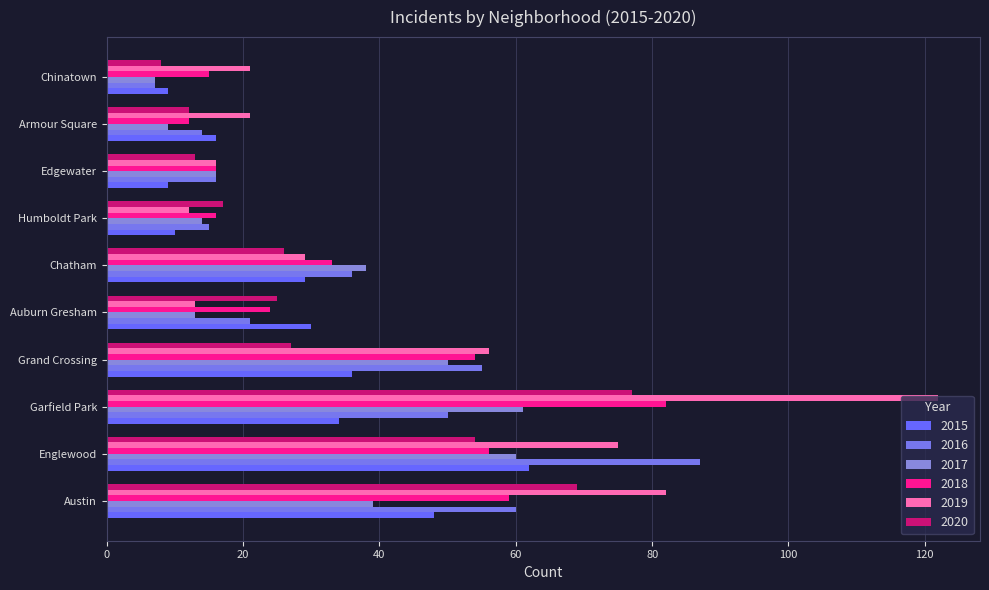

How many data points in 2019 are less than 29?

5